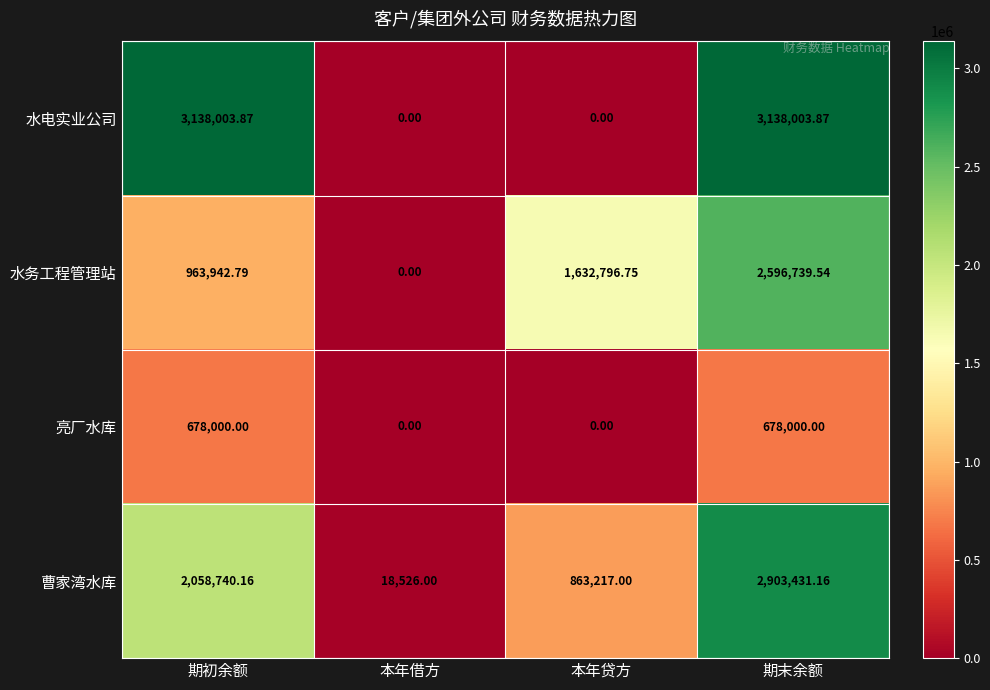

Which series changed the most between 期初余额 and 本年借方?

水电实业公司